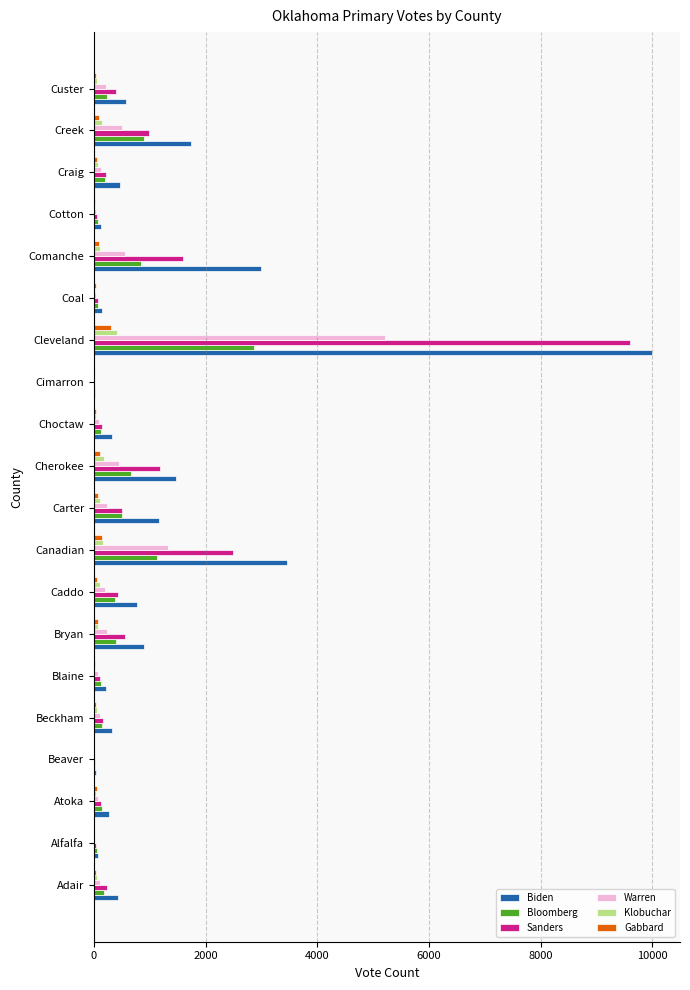

Which series has the largest total across all categories?

Biden